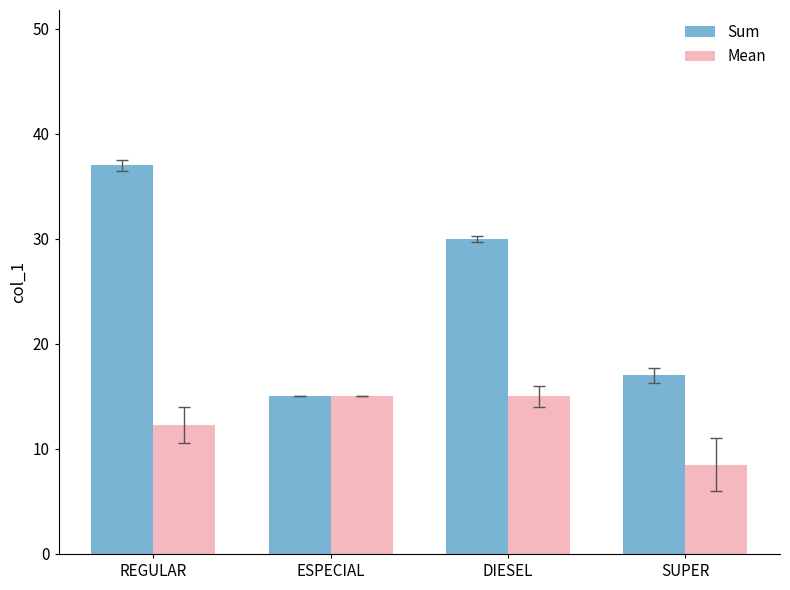

How many categories are shown in the chart?

4